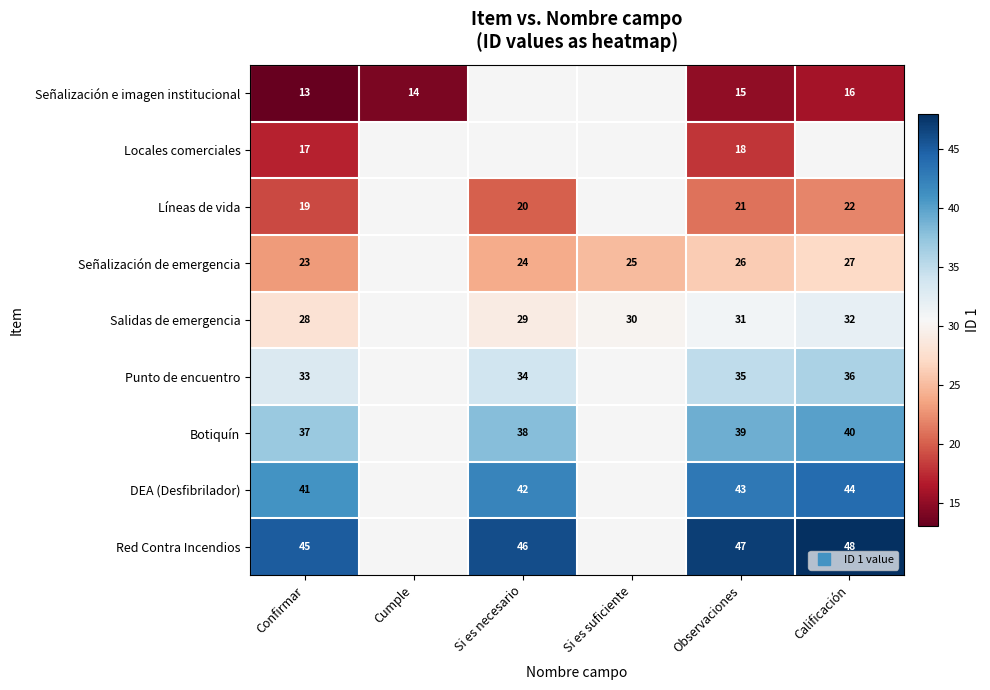

What is the difference between the maximum and minimum values in the Punto de encuentro series?

3.0